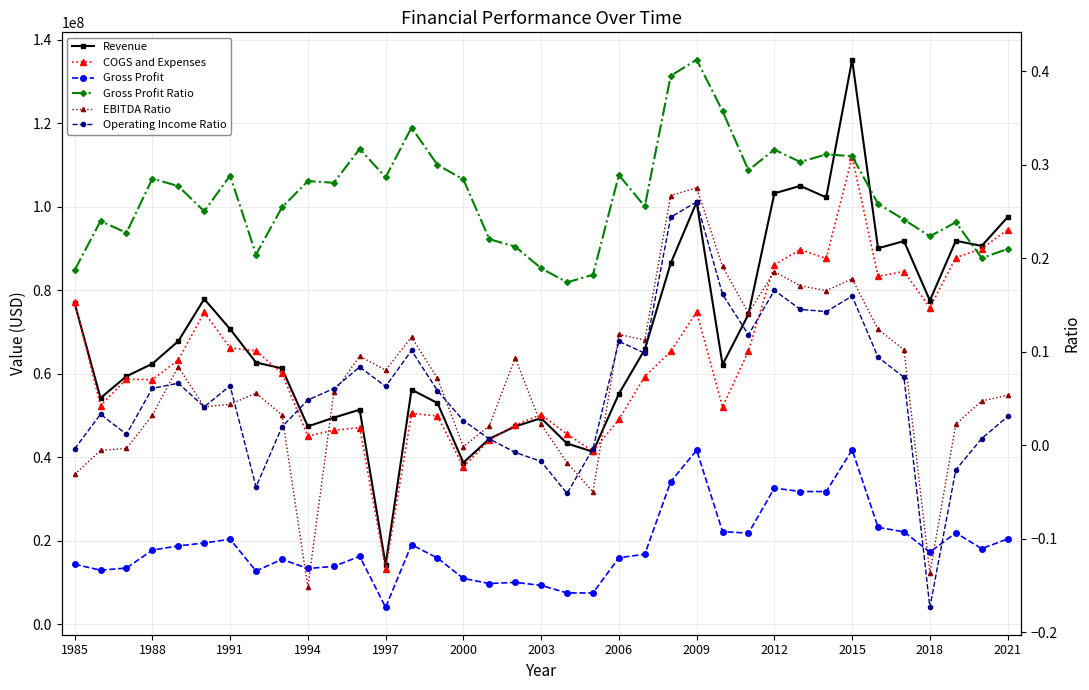

True or false: EBITDA Ratio has a value of 0.2 at 2015.

True